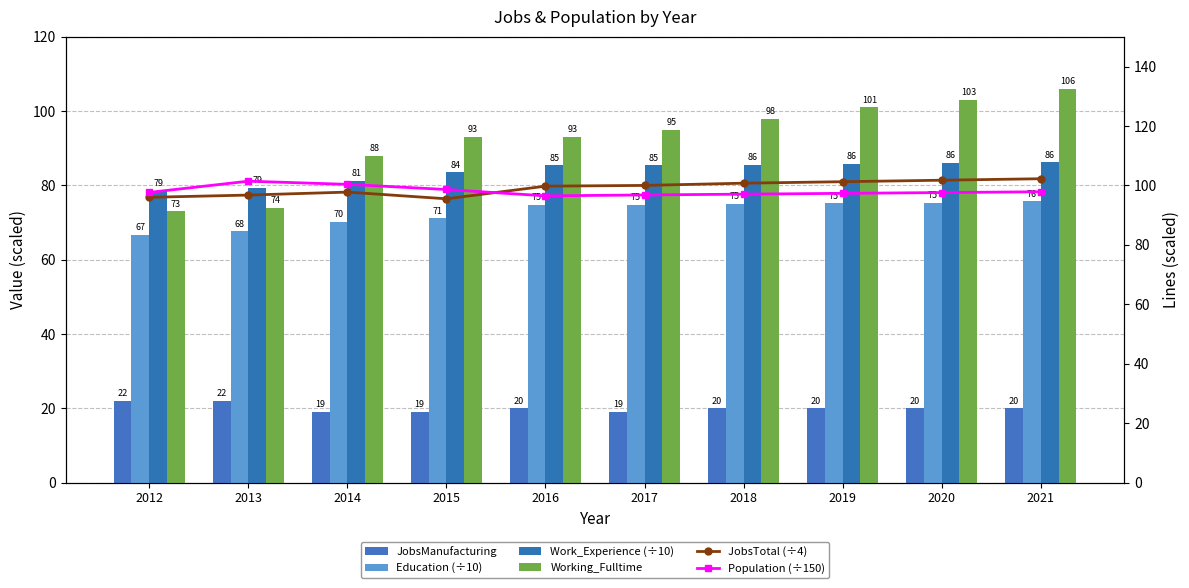

Is it true that JobsTotal (÷4) equals 62.9 at 2017?

False